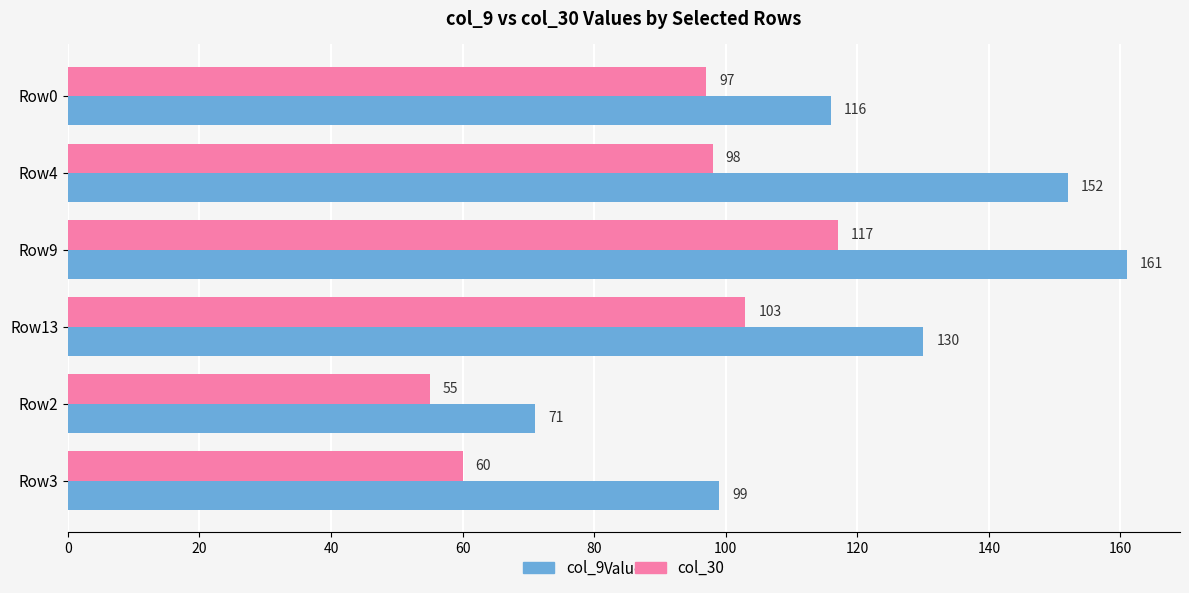

What is the difference between the second highest and second lowest values in the col_9 series?

53